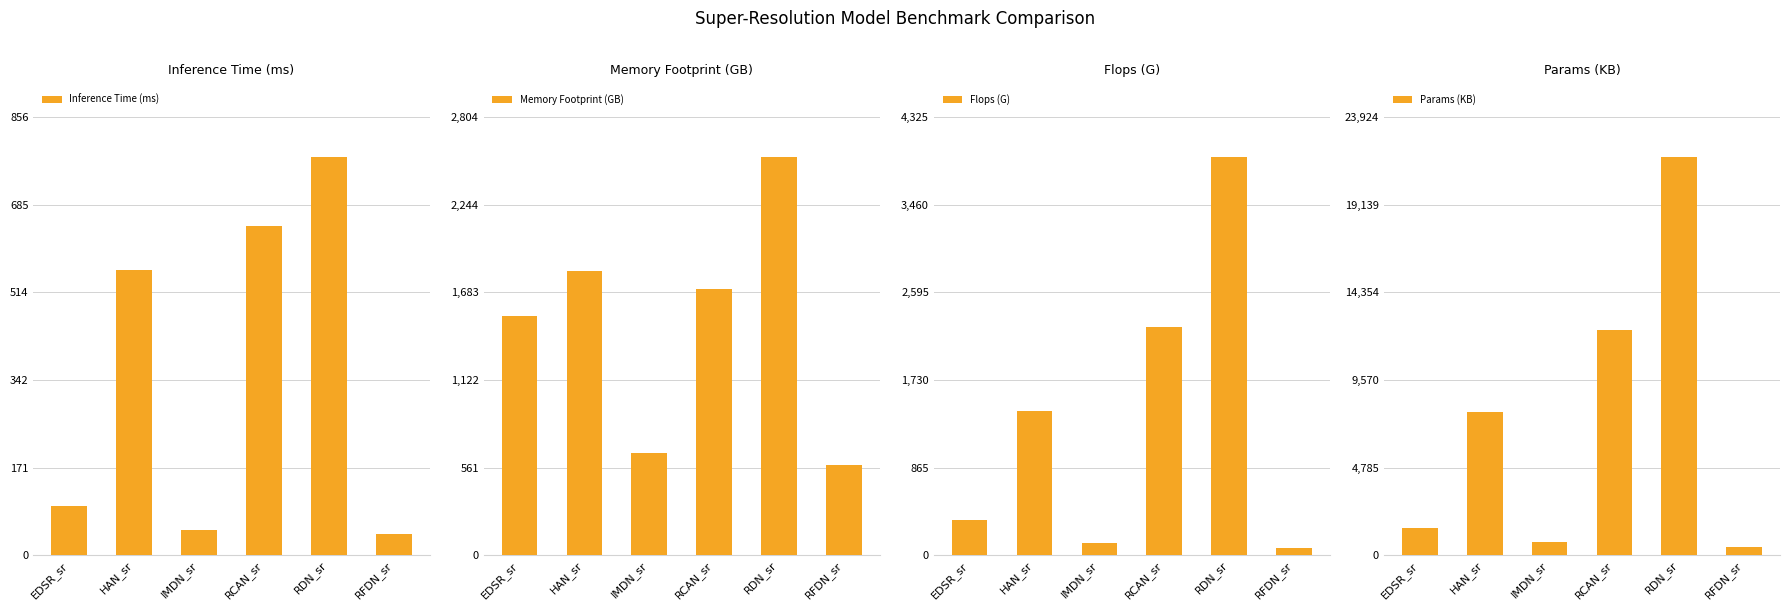

Which series has the widest spread of values?

Params (KB)